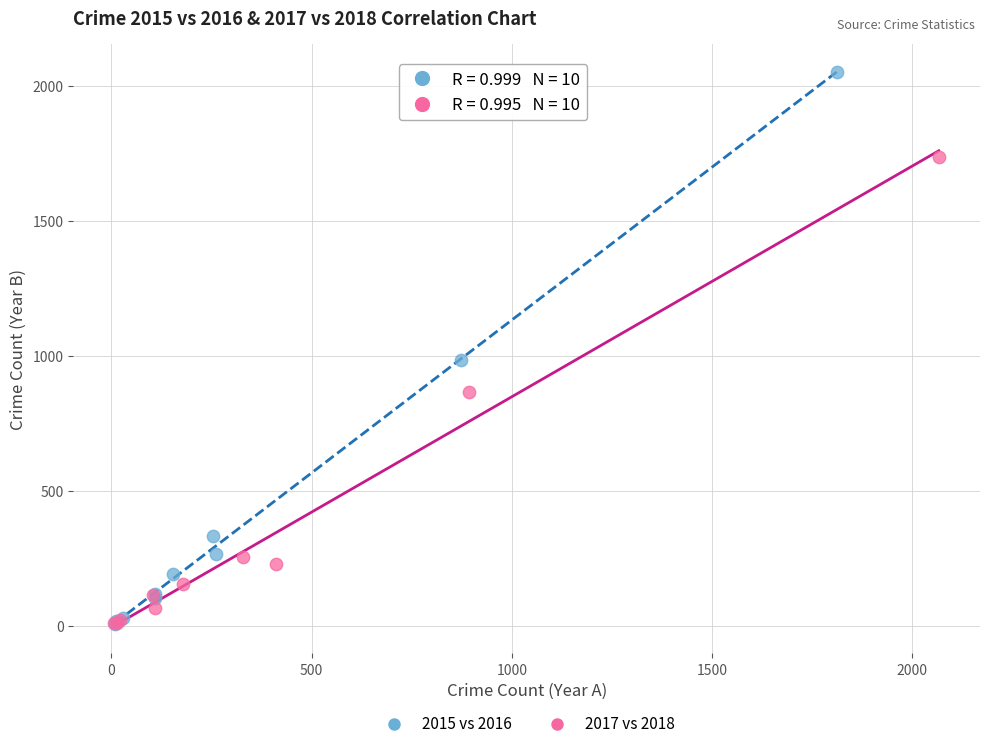

Which series contains the highest Y value?

2015 vs 2016